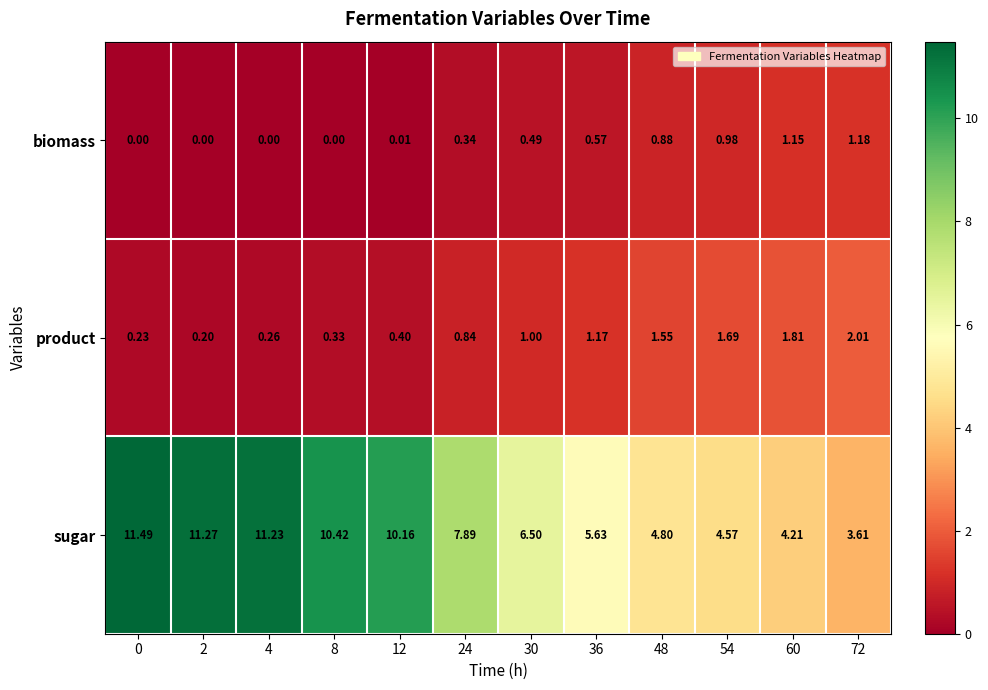

Which series changed the most between 4 and 8?

sugar